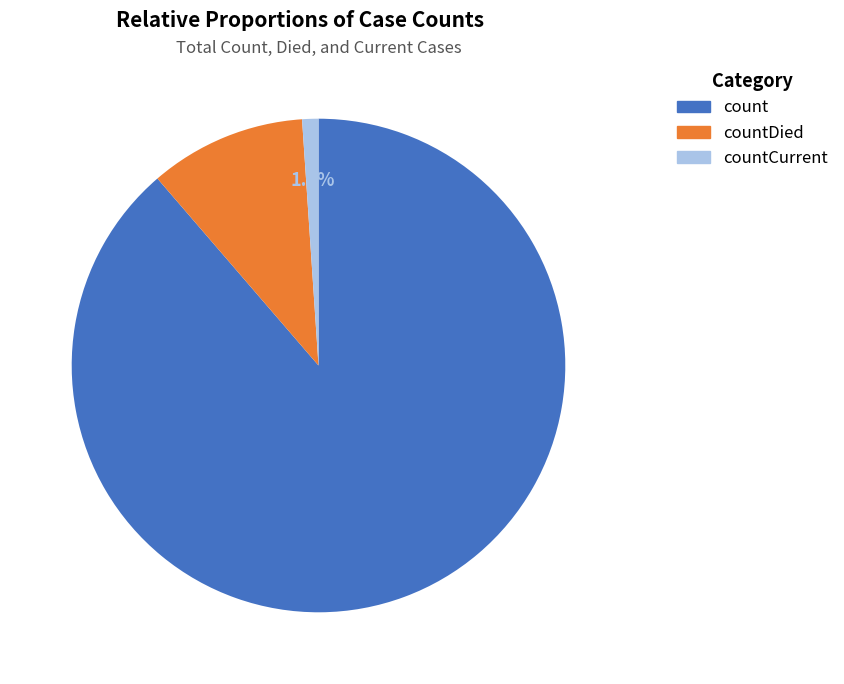

Does any single category account for the majority?

Yes